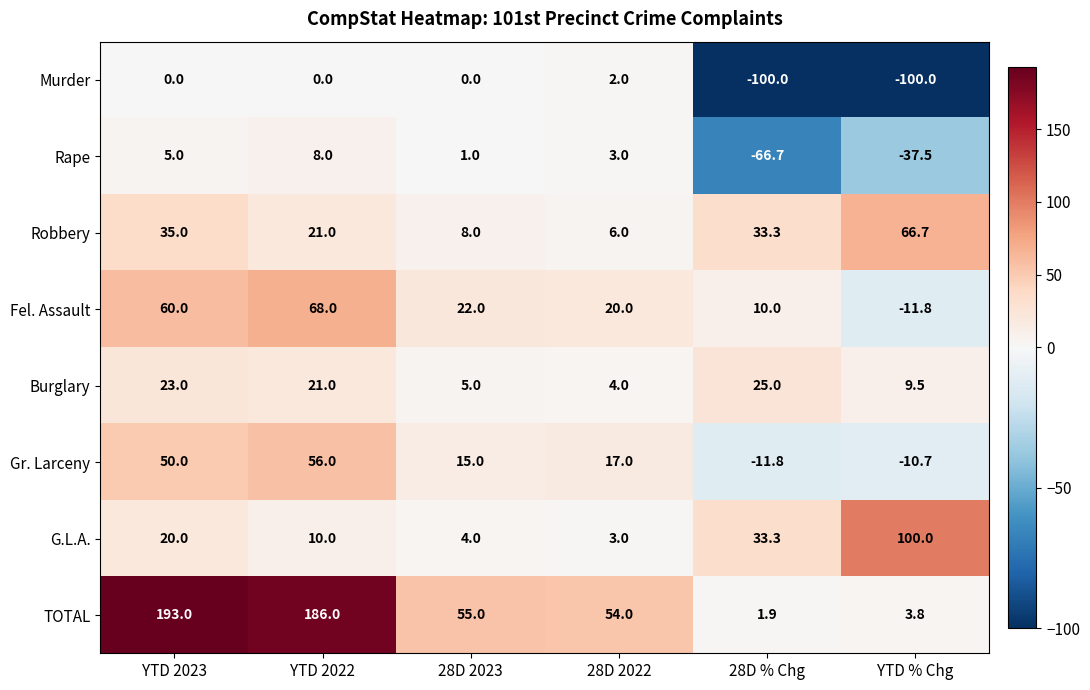

What is the difference between the maximum and minimum values in the Rape series?

74.7